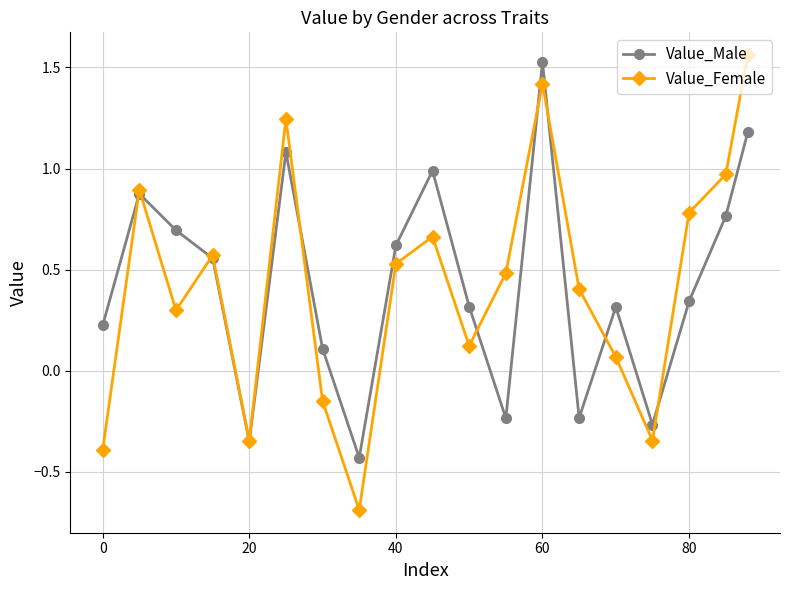

In Value_Male, how many points are higher than both neighbors (excluding endpoints)?

5